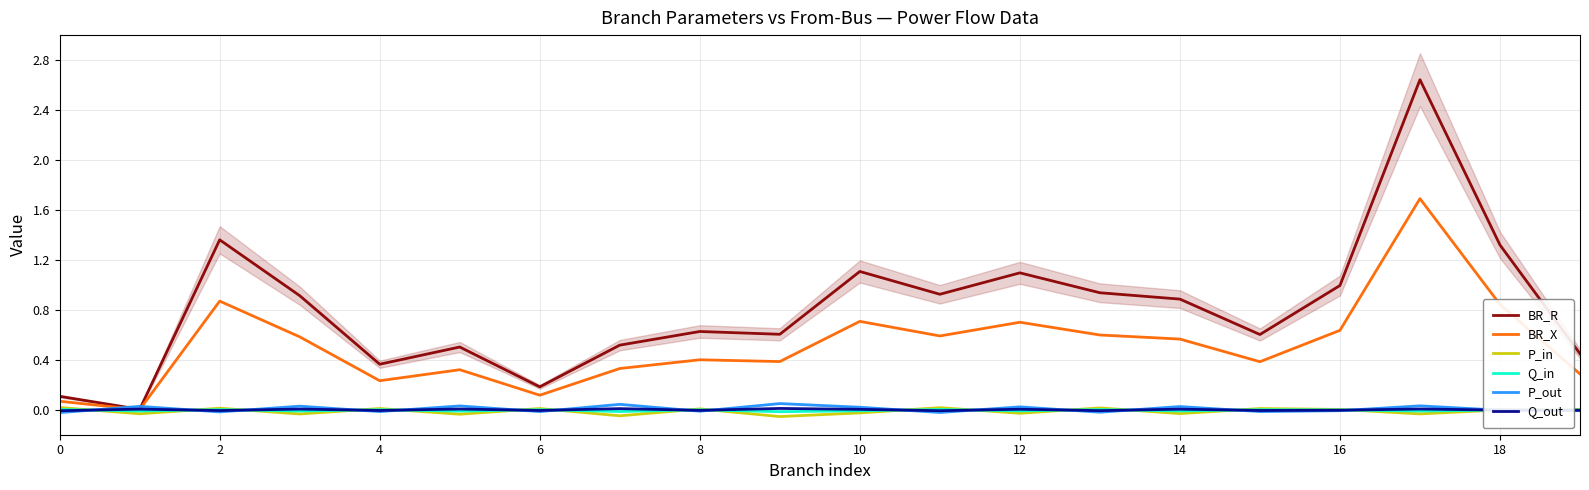

What is the difference between the highest and lowest values at 13?

1.0